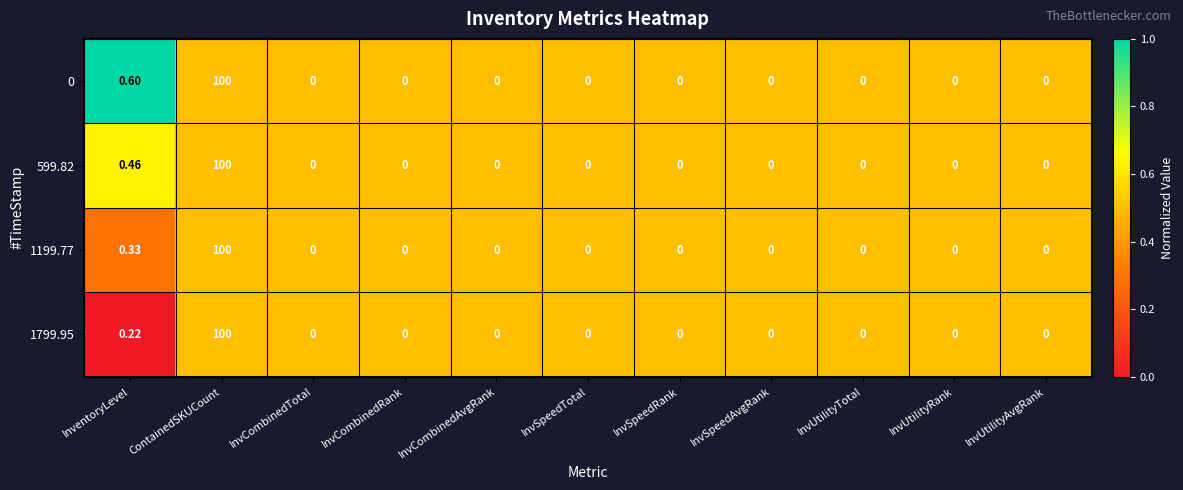

Which series has the largest total across all categories?

0